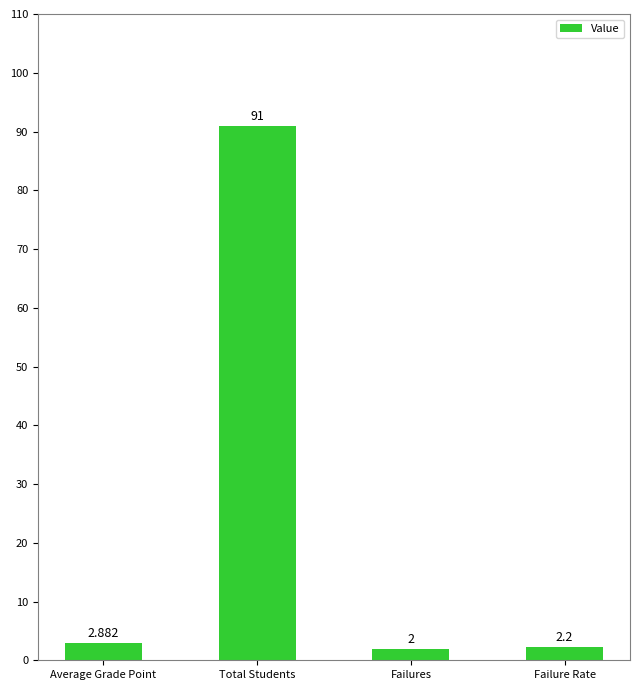

Where is the data nearest to the value 46?

Average Grade Point